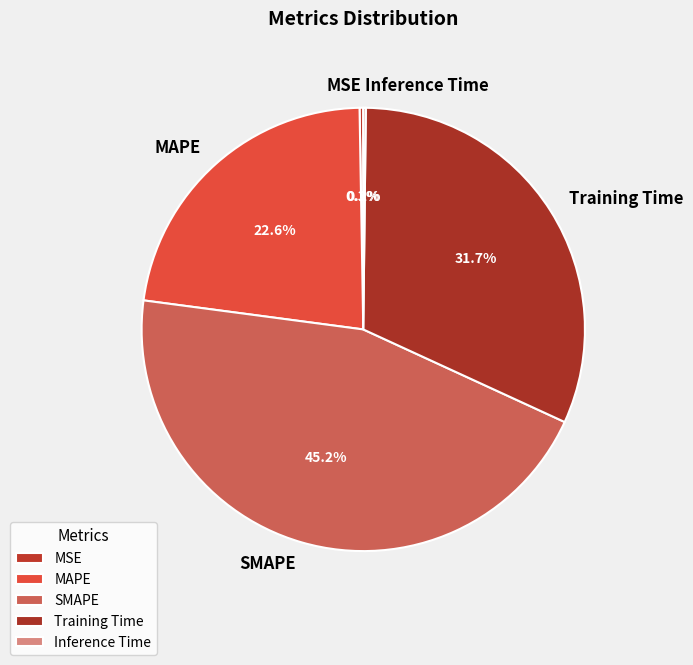

Is there a majority slice in this chart?

No